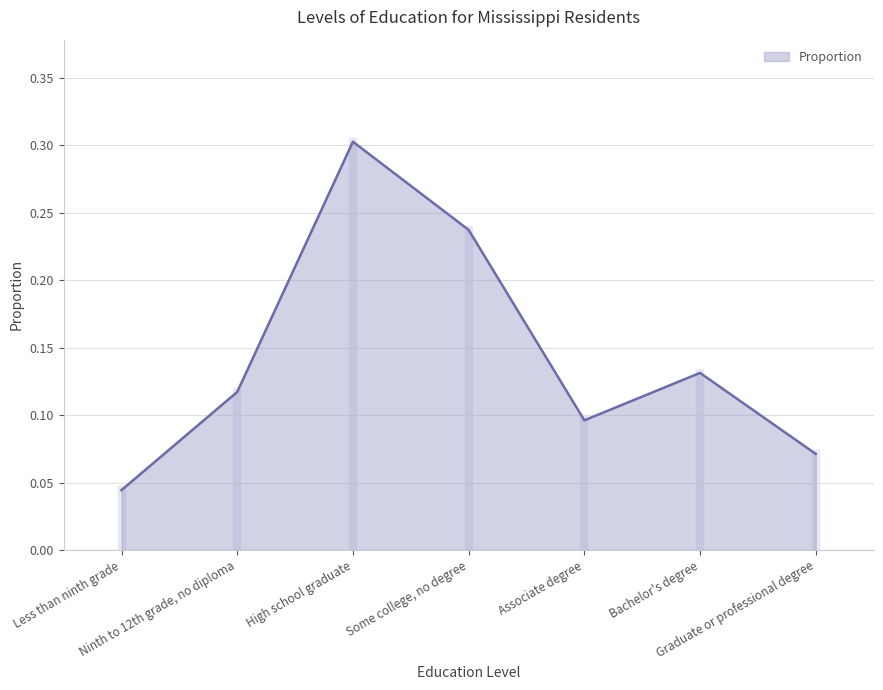

Is it true that the value at High school graduate is 0.1?

False